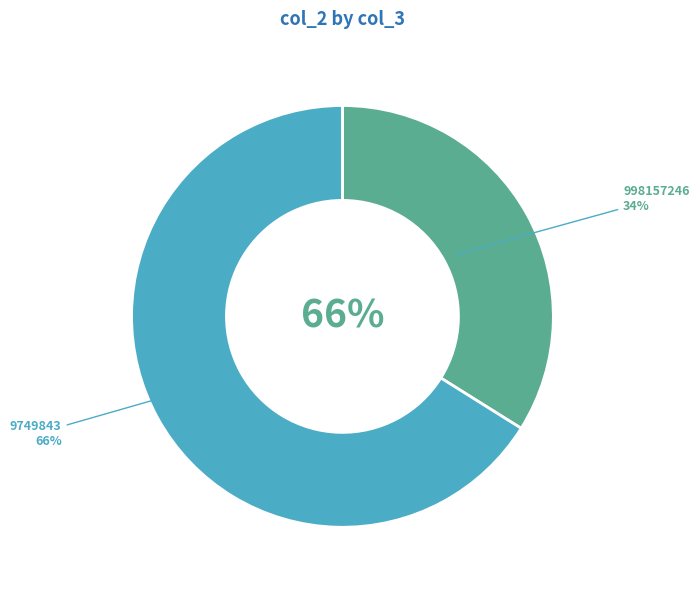

What percentage is the 998157246 slice, to the nearest percent?

34%